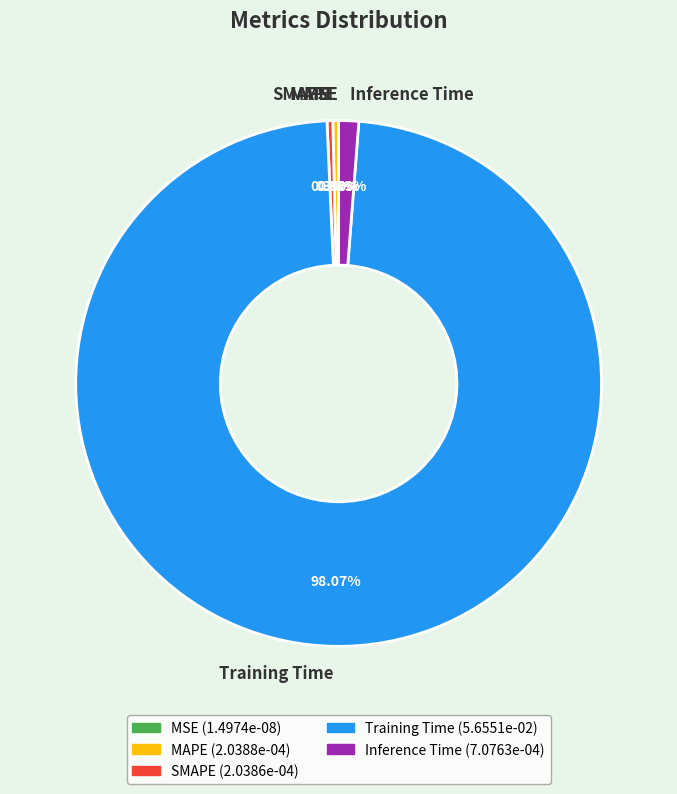

What is the majority slice?

Training Time